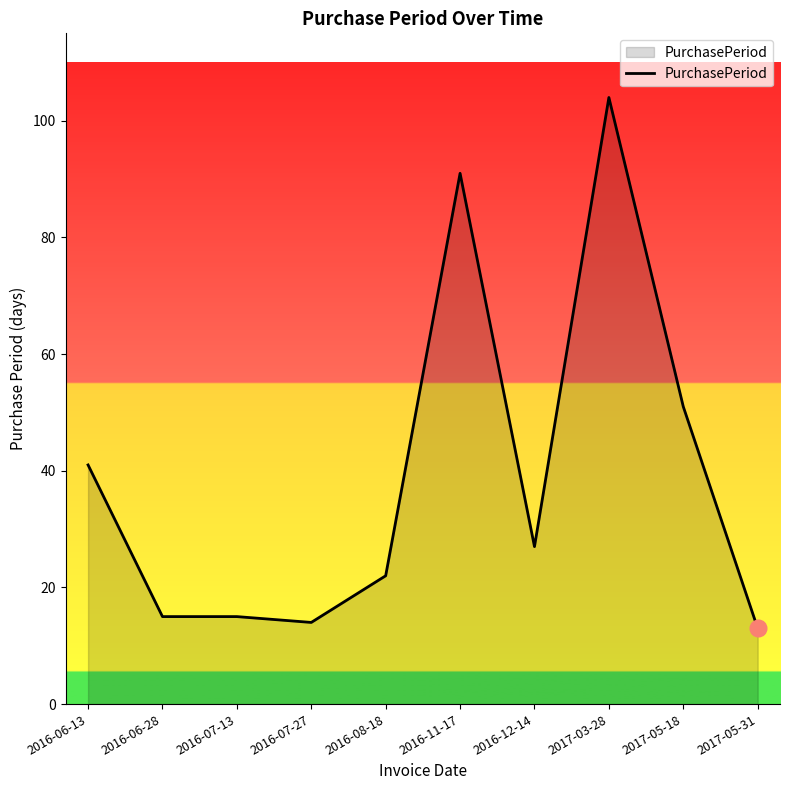

At which category does the chart reach its peak across all series?

2017-03-28